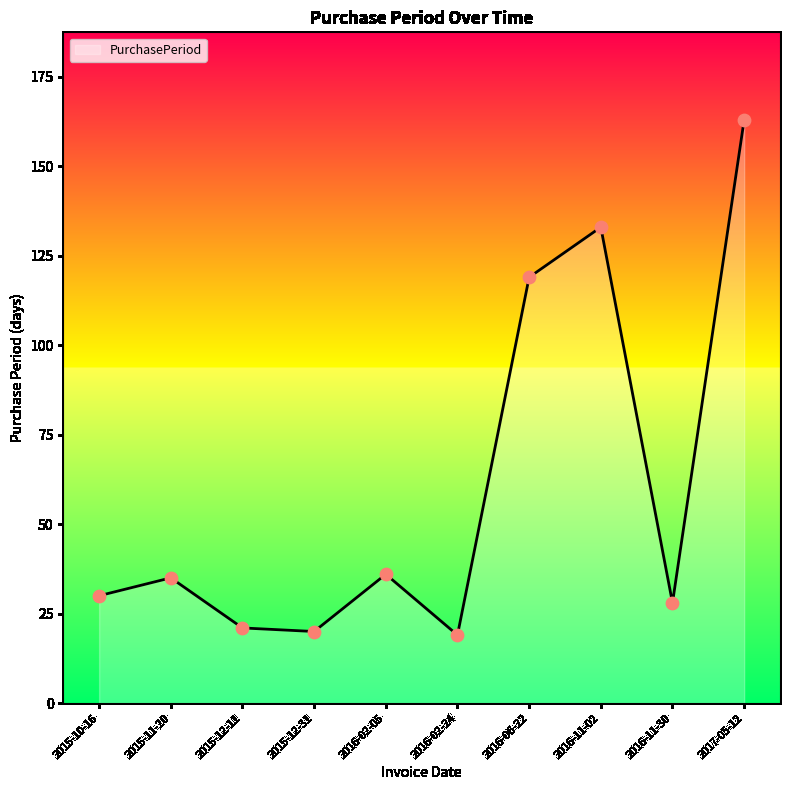

Between 2015-11-20 and 2015-10-16, which is larger?

2015-11-20